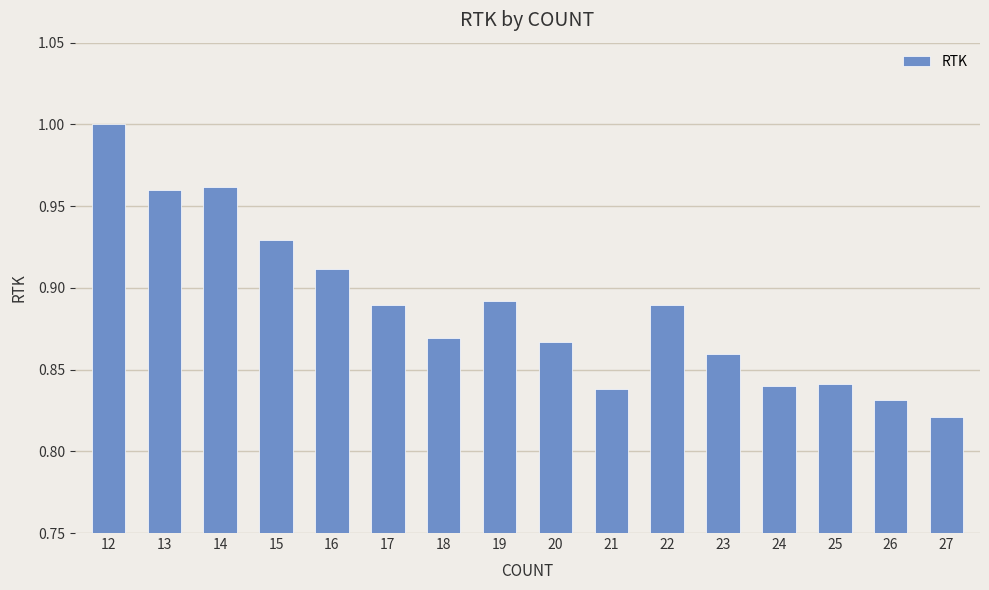

At which category does the chart reach its minimum across all series?

27